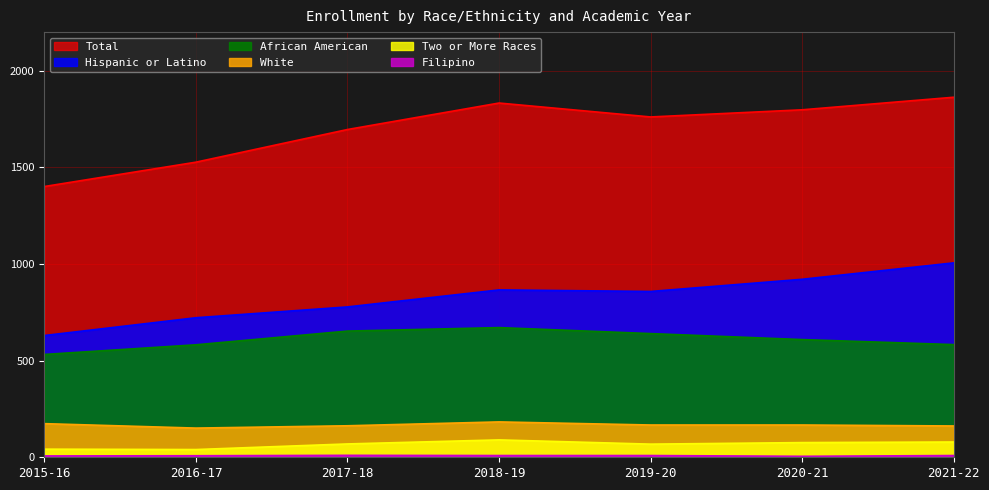

What is the difference between the Two or More Races values at 2016-17 and 2015-16?

2